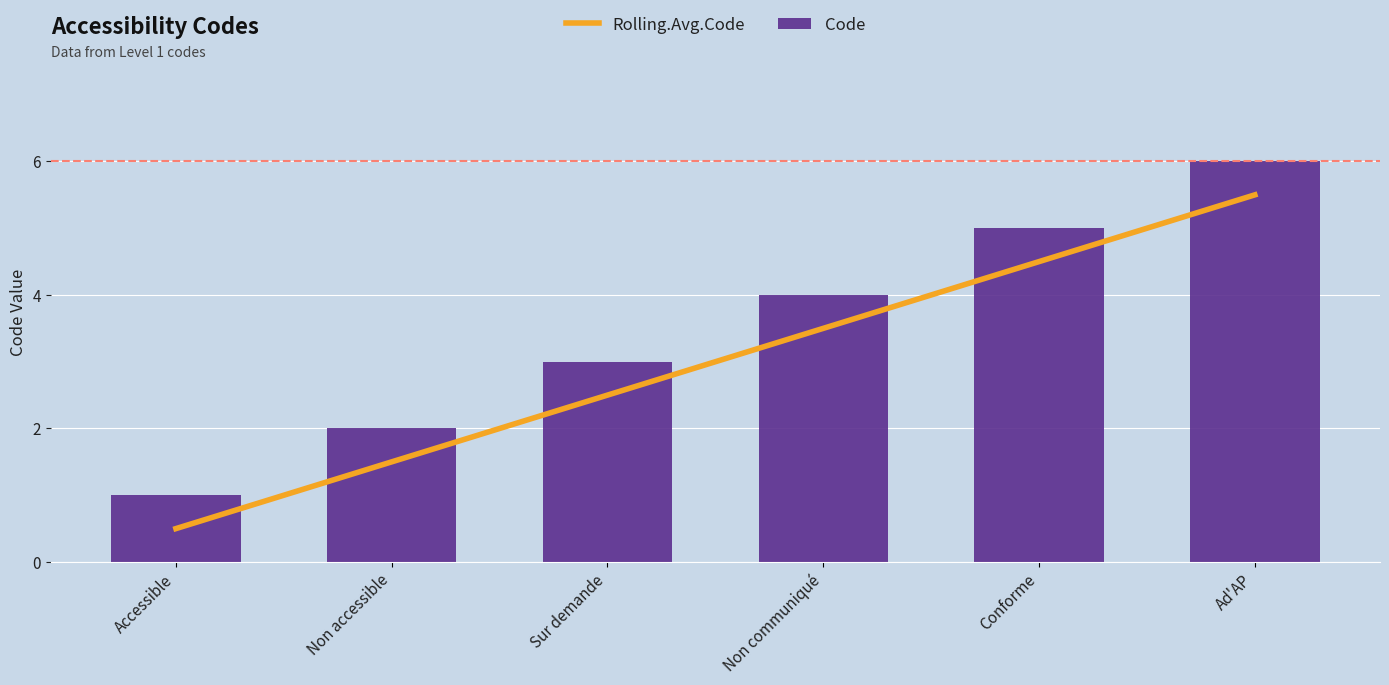

What is the average value of the Code series?

3.5